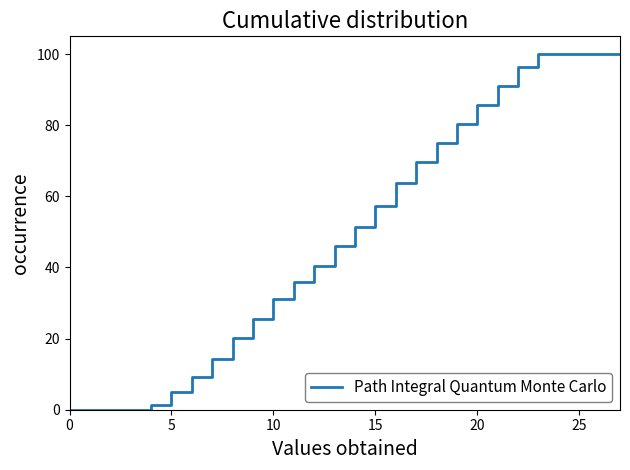

What is the maximum value shown in the chart?

100.0